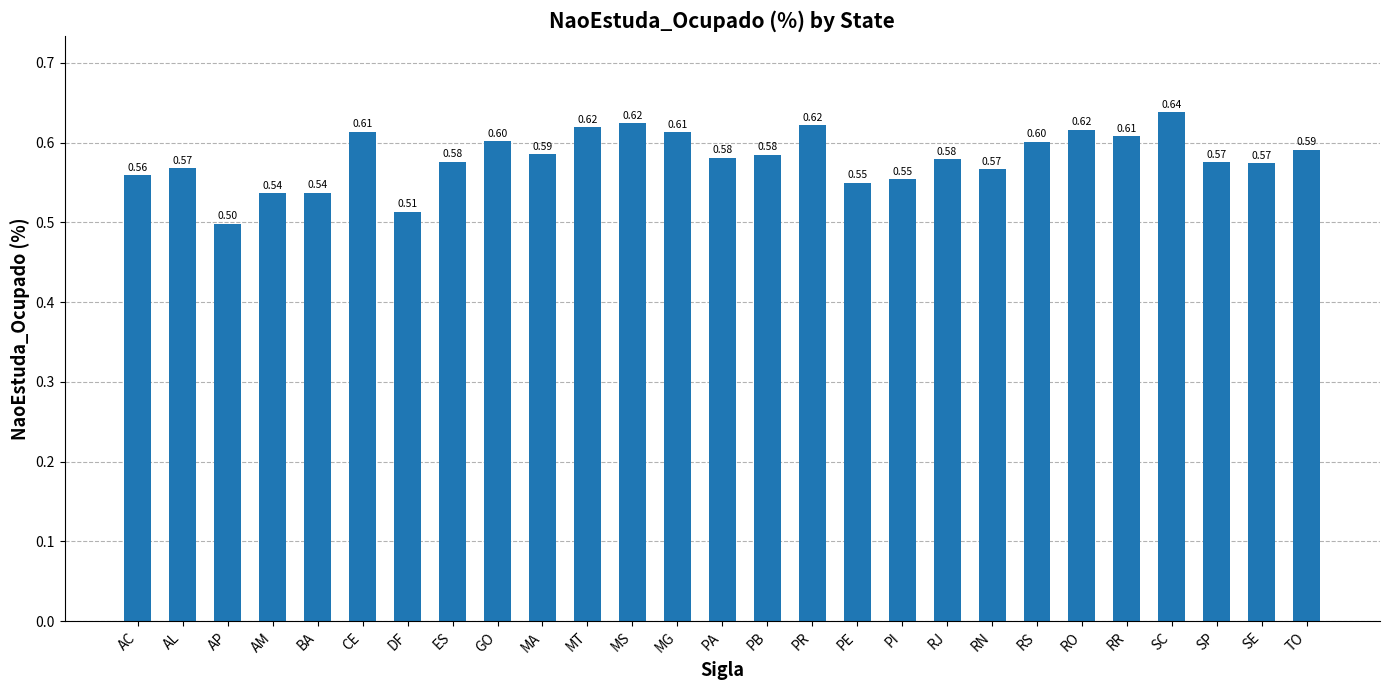

What is the difference between the values at AP and PR?

0.1